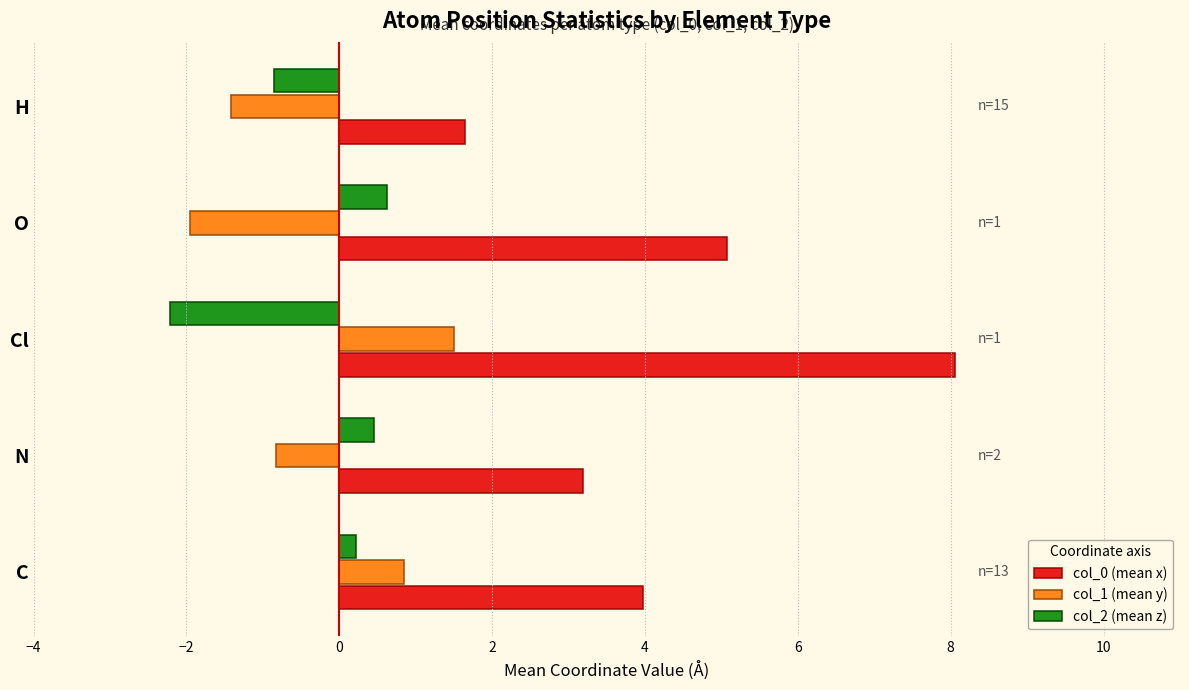

What is the average value of the col_0 (mean x) series?

4.4